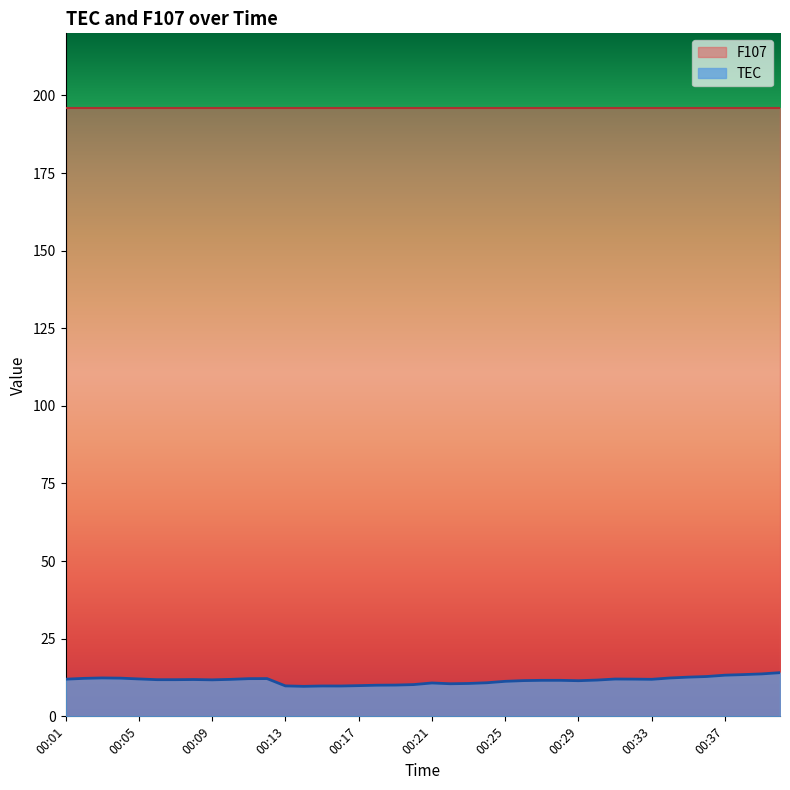

How many data points does each series have?

40